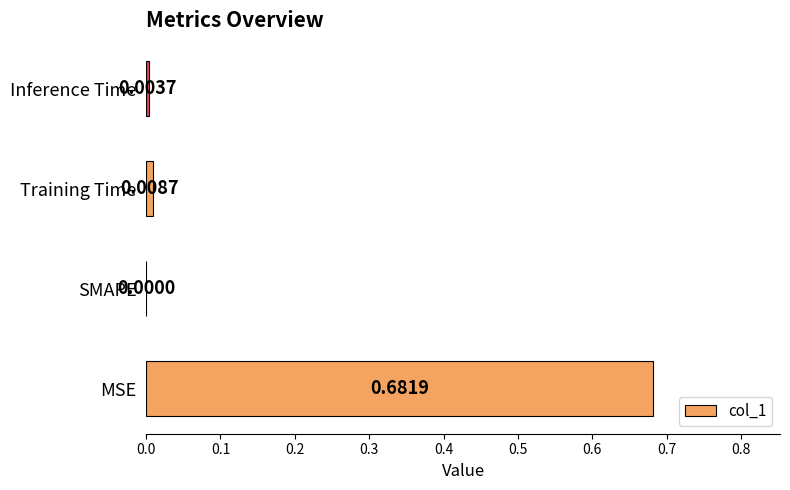

At which category does the chart reach its peak across all series?

MSE